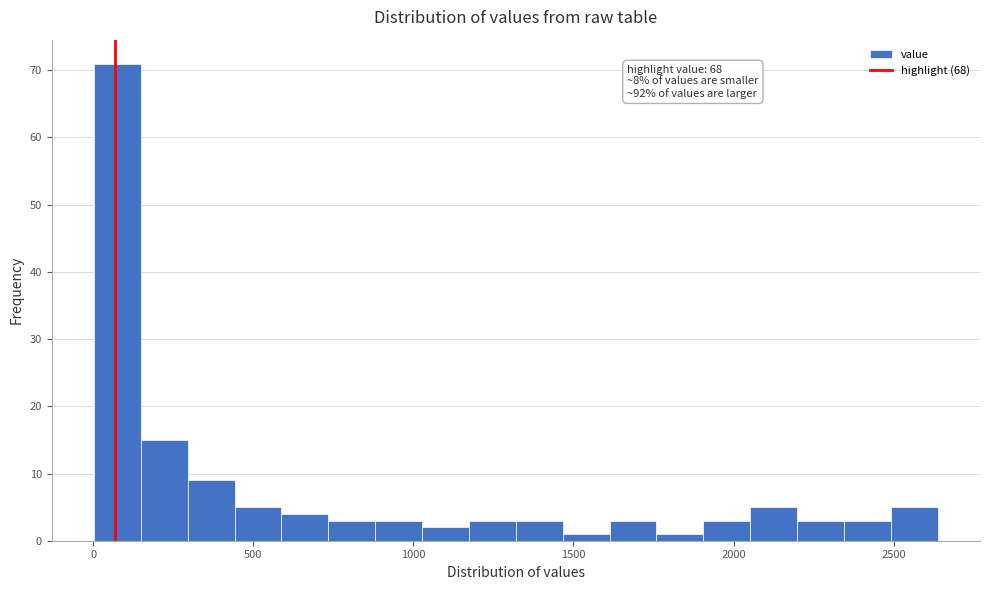

Read against the x-axis, roughly where is the centre of the tallest bar?

100